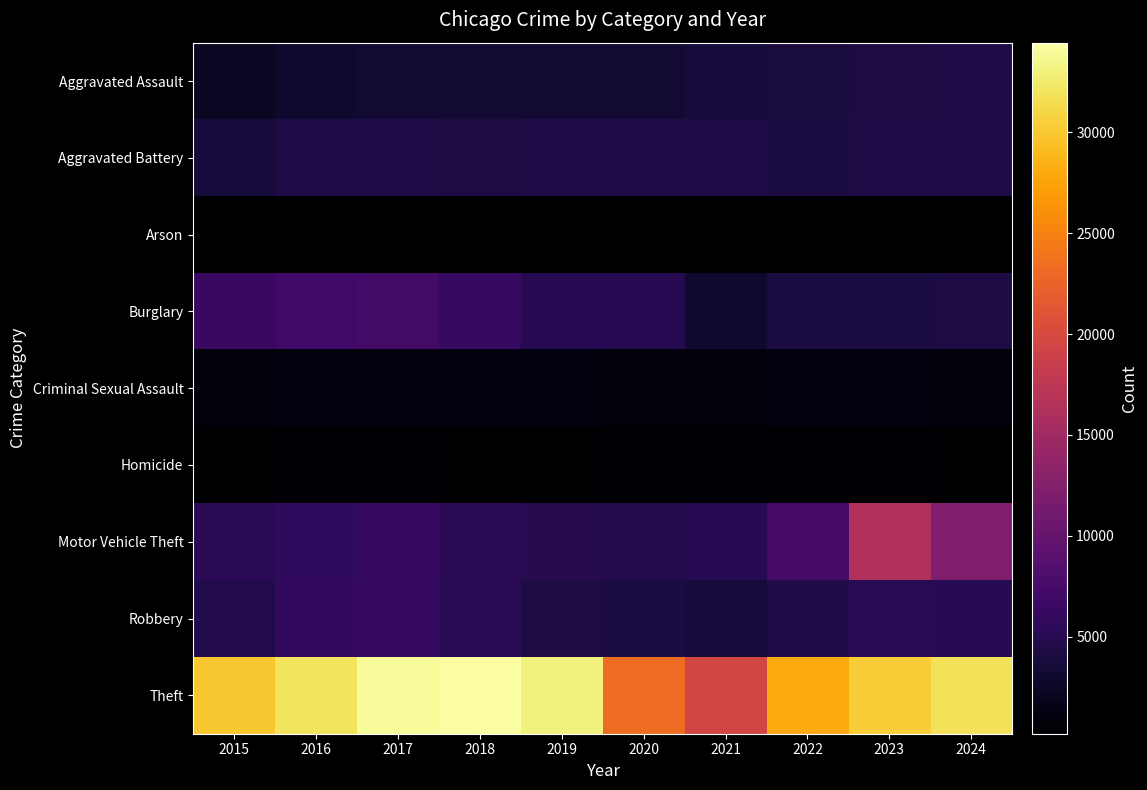

Reading right to left, transcribe all the data shown in this chart.

Aggravated Assault: 2024=4371	2023=4114	2022=3836	2021=3795	2020=3357	2019=3304	2018=3359	2017=3232	2016=3083	2015=2403
Aggravated Battery: 2024=4465	2023=4340	2022=3955	2021=4349	2020=4401	2019=4299	2018=4136	2017=4318	2016=4369	2015=3767
Arson: 2024=267	2023=279	2022=219	2021=284	2020=306	2019=195	2018=195	2017=262	2016=291	2015=231
Burglary: 2024=4135	2023=4042	2022=3990	2021=2996	2020=5032	2019=5079	2018=6232	2017=7155	2016=7100	2015=6442
Criminal Sexual Assault: 2024=897	2023=1028	2022=1015	2021=950	2020=860	2019=1060	2018=1110	2017=1111	2016=1052	2015=982
Homicide: 2024=324	2023=351	2022=375	2021=421	2020=434	2019=276	2018=307	2017=389	2016=376	2015=263
Motor Vehicle Theft: 2024=12198	2023=16372	2022=7432	2021=5078	2020=4868	2019=4980	2018=5342	2017=6200	2016=5796	2015=5311
Robbery: 2024=5016	2023=5147	2022=4415	2021=3740	2020=3950	2019=4168	2018=5224	2017=6055	2016=5926	2015=4646
Theft: 2024=31801	2023=30322	2022=27992	2021=19565	2020=23338	2019=33080	2018=34443	2017=33928	2016=31909	2015=30018